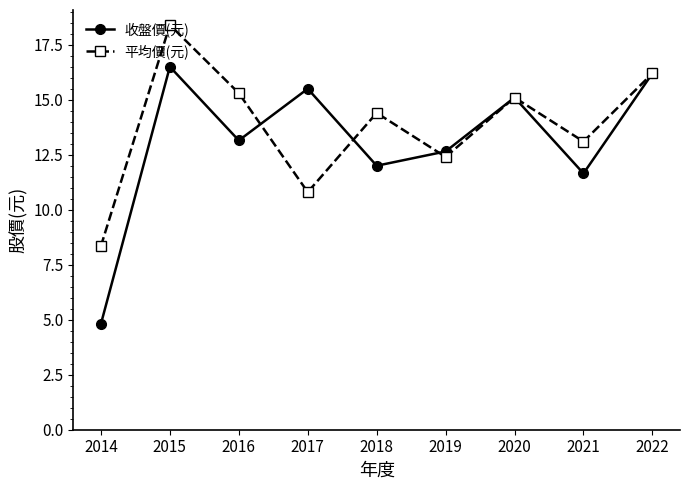

True or false: 收盤價(元) has a value of 8.5 at 2014.

False